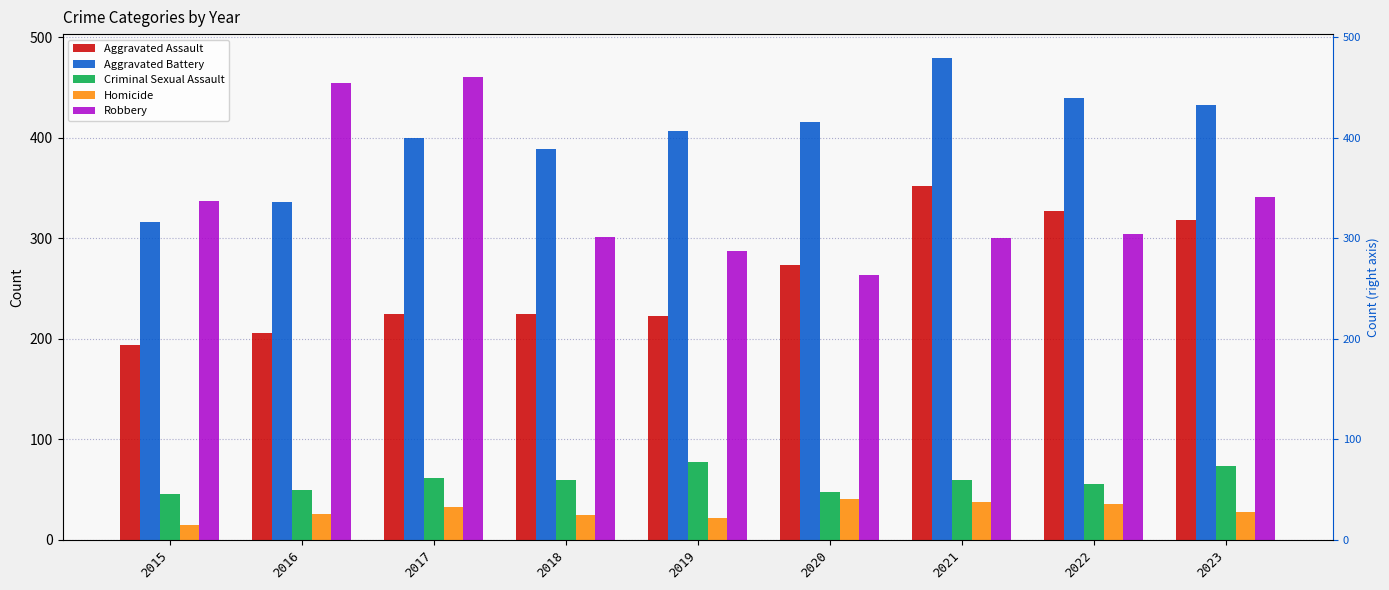

Which category has the lowest value in the Aggravated Battery series?

2015